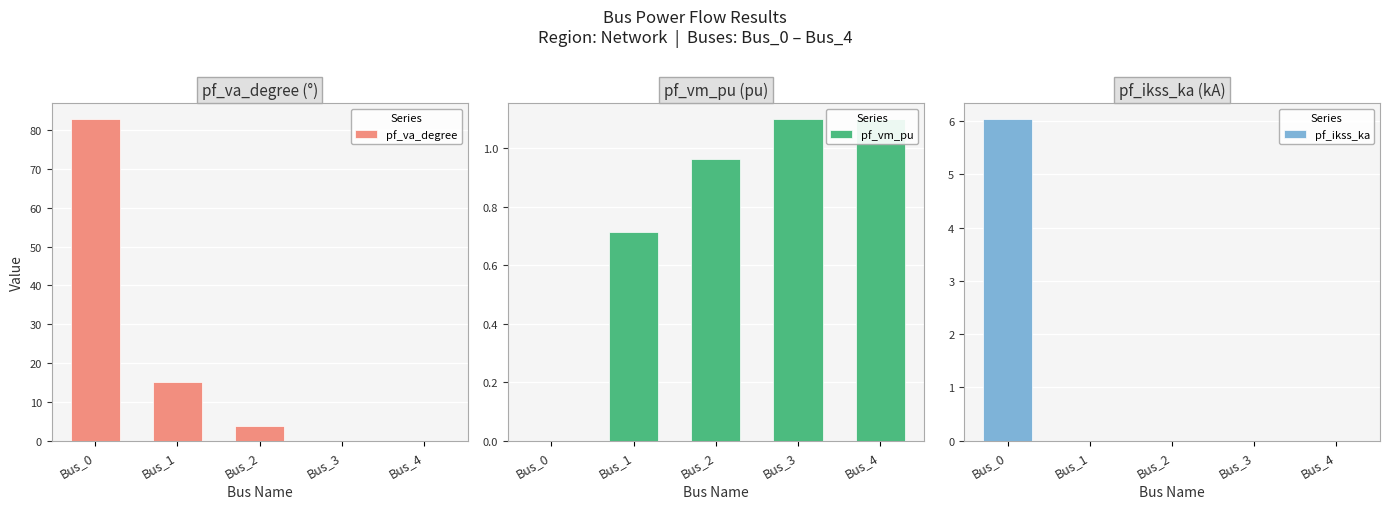

What is the value of the pf_va_degree bar at the 3rd from the left?

3.7